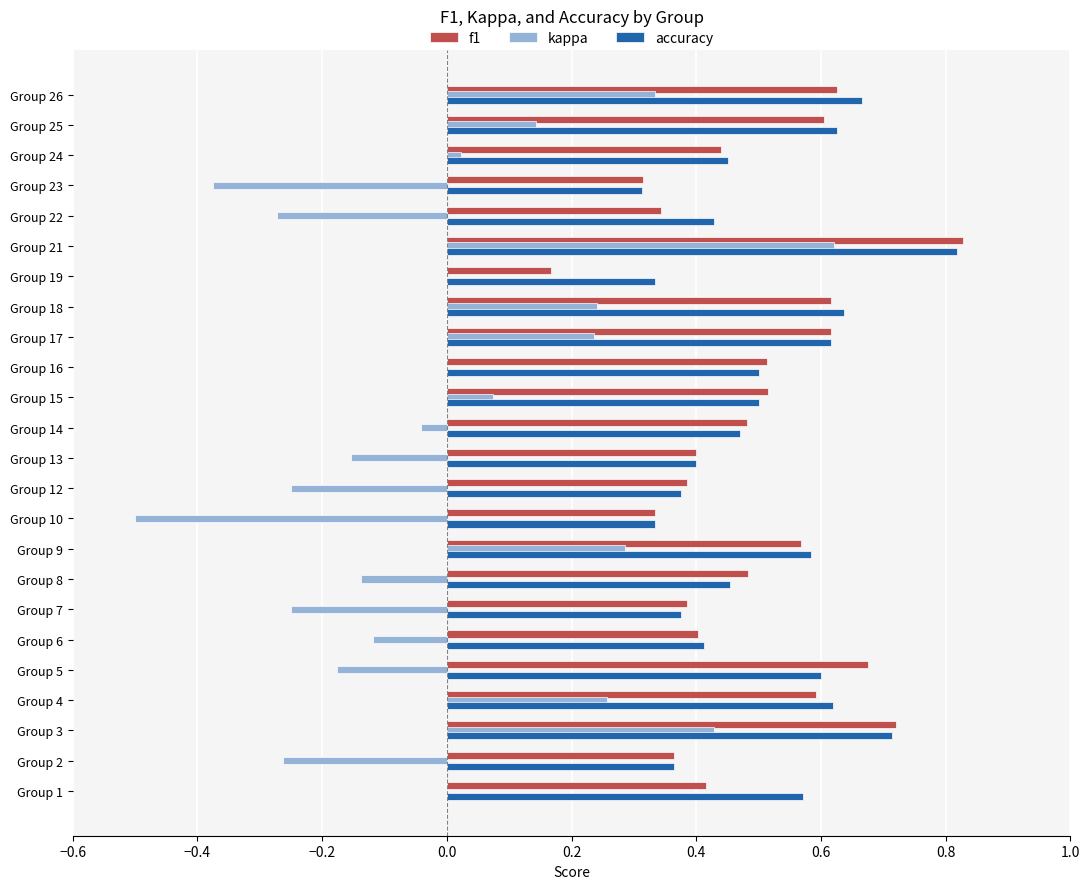

Is it true that f1 equals 0.2 at Group 12?

False